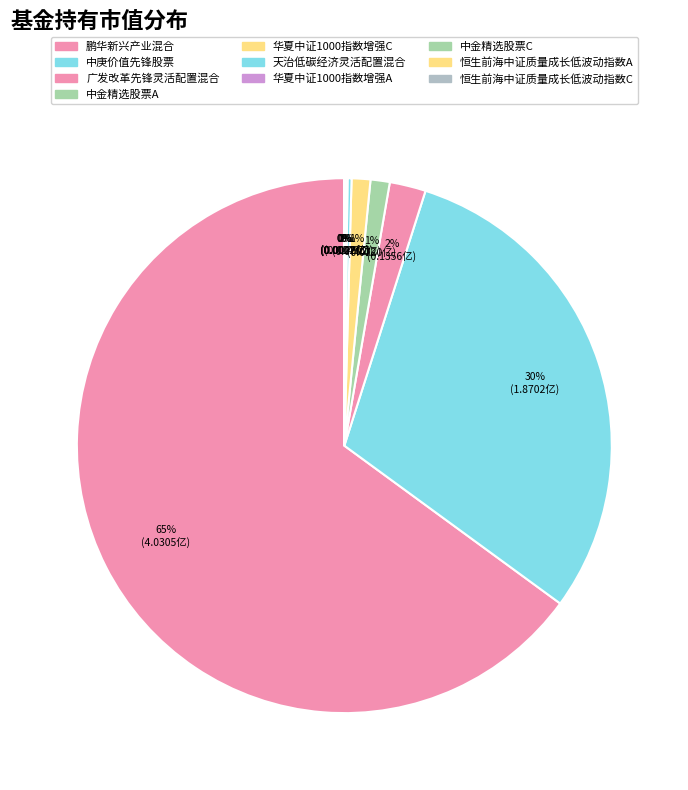

Rank the categories by value from lowest to highest.

恒生前海中证质量成长低波动指数C, 恒生前海中证质量成长低波动指数A, 中金精选股票C, 华夏中证1000指数增强A, 天治低碳经济灵活配置混合, 华夏中证1000指数增强C, 中金精选股票A, 广发改革先锋灵活配置混合, 中庚价值先锋股票, 鹏华新兴产业混合